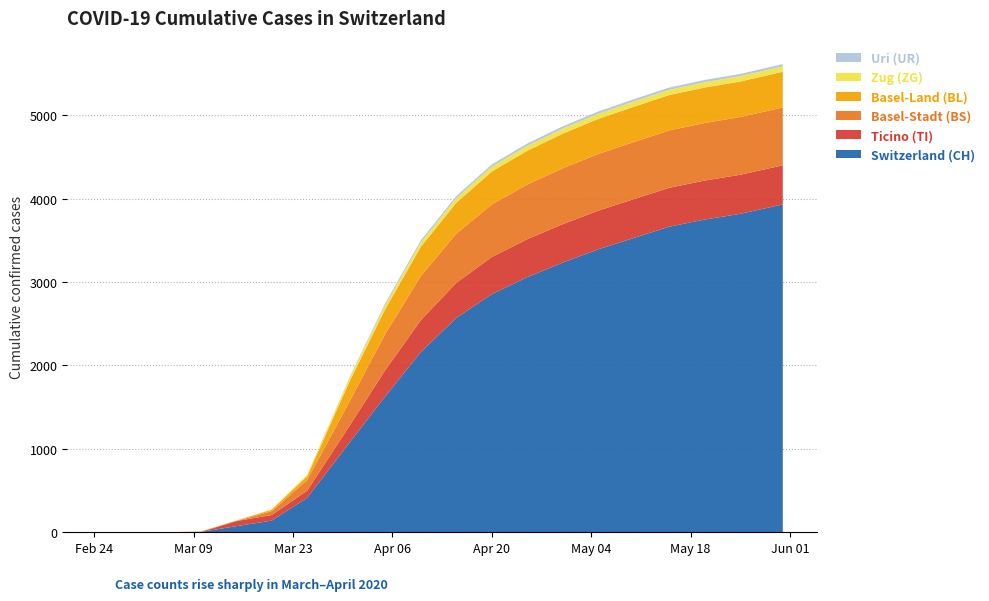

Reading left to right, what are all the values shown in this chart?

UR: 2020-02-25=0	2020-02-29=0	2020-03-05=0	2020-03-10=0	2020-03-15=0	2020-03-20=0	2020-03-25=0	2020-03-31=11	2020-04-05=26	2020-04-10=26	2020-04-15=26	2020-04-20=27	2020-04-25=27	2020-04-30=27	2020-05-05=27	2020-05-10=27	2020-05-15=27	2020-05-20=27	2020-05-25=27	2020-05-31=27
BL: 2020-02-25=0	2020-02-29=0	2020-03-05=0	2020-03-10=2	2020-03-15=5	2020-03-20=18	2020-03-25=46	2020-03-31=242	2020-04-05=298	2020-04-10=350	2020-04-15=370	2020-04-20=395	2020-04-25=405	2020-04-30=415	2020-05-05=420	2020-05-10=422	2020-05-15=424	2020-05-20=425	2020-05-25=426	2020-05-31=428
BS: 2020-02-25=0	2020-02-29=0	2020-03-05=0	2020-03-10=4	2020-03-15=0	2020-03-20=46	2020-03-25=128	2020-03-31=292	2020-04-05=434	2020-04-10=530	2020-04-15=590	2020-04-20=630	2020-04-25=655	2020-04-30=670	2020-05-05=680	2020-05-10=685	2020-05-15=688	2020-05-20=690	2020-05-25=692	2020-05-31=693
TI: 2020-02-25=0	2020-02-29=0	2020-03-05=0	2020-03-10=0	2020-03-15=61	2020-03-20=67	2020-03-25=85	2020-03-31=202	2020-04-05=314	2020-04-10=380	2020-04-15=420	2020-04-20=445	2020-04-25=455	2020-04-30=460	2020-05-05=463	2020-05-10=465	2020-05-15=466	2020-05-20=467	2020-05-25=468	2020-05-31=469
ZG: 2020-02-25=0	2020-02-29=0	2020-03-05=0	2020-03-10=0	2020-03-15=0	2020-03-20=5	2020-03-25=18	2020-03-31=39	2020-04-05=46	2020-04-10=52	2020-04-15=55	2020-04-20=58	2020-04-25=60	2020-04-30=61	2020-05-05=62	2020-05-10=63	2020-05-15=63	2020-05-20=64	2020-05-25=64	2020-05-31=65
CH: 2020-02-25=0	2020-02-29=0	2020-03-05=0	2020-03-10=4	2020-03-15=73	2020-03-20=140	2020-03-25=414	2020-03-31=1079	2020-04-05=1630	2020-04-10=2161	2020-04-15=2569	2020-04-20=2854	2020-04-25=3058	2020-04-30=3233	2020-05-05=3392	2020-05-10=3528	2020-05-15=3663	2020-05-20=3749	2020-05-25=3817	2020-05-31=3930